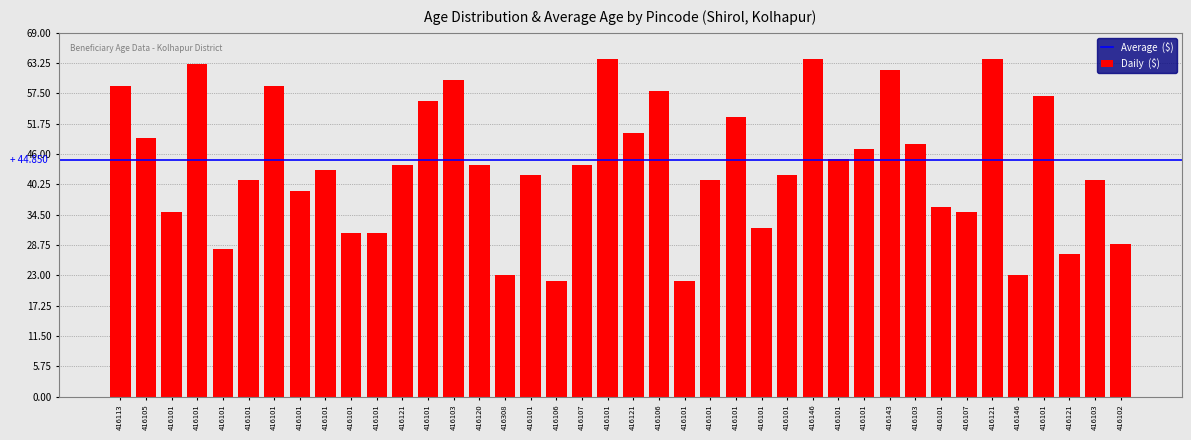

Where is the data nearest to the value 43?

416101